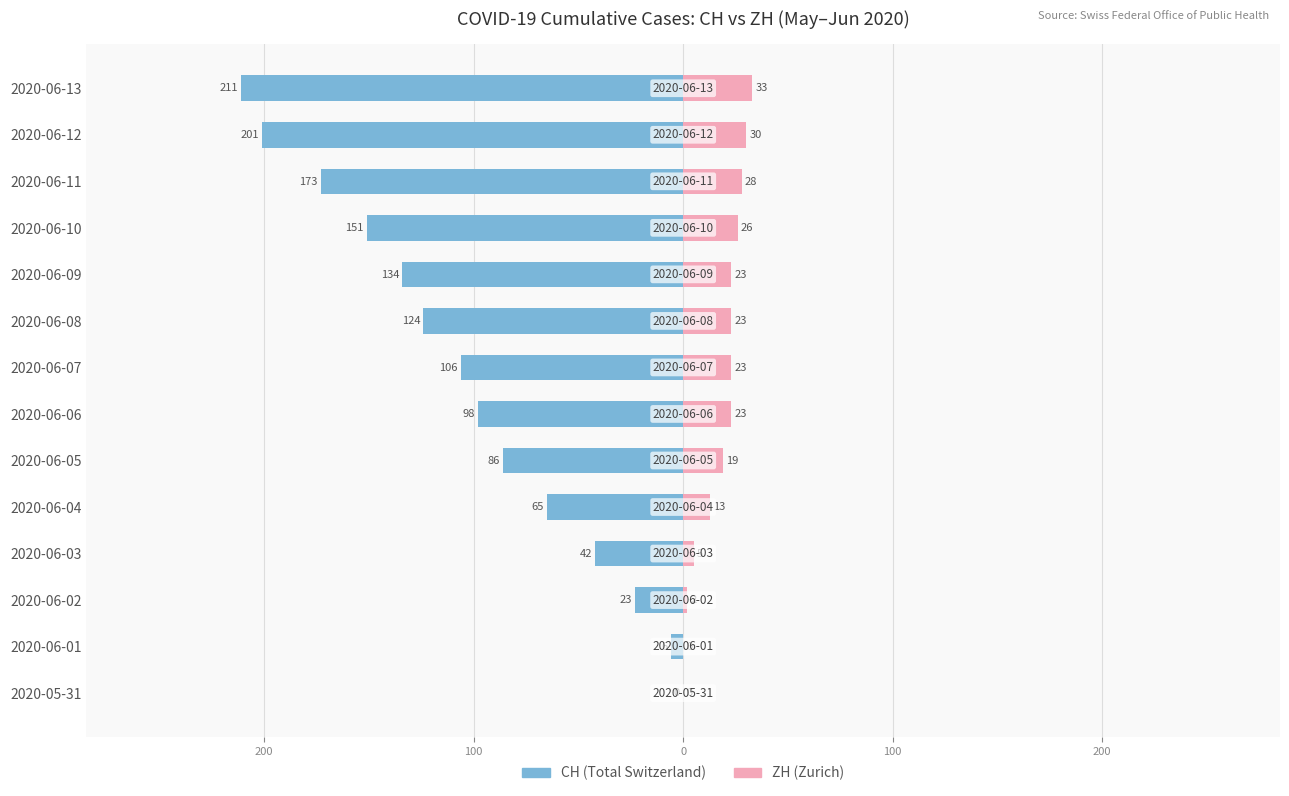

Reading left to right, list all the values displayed in this chart.

CH: 0	-6	-23	-42	-65	-86	-98	-106	-124	-134	-151	-173	-201	-211
ZH: 0	0	2	5	13	19	23	23	23	23	26	28	30	33